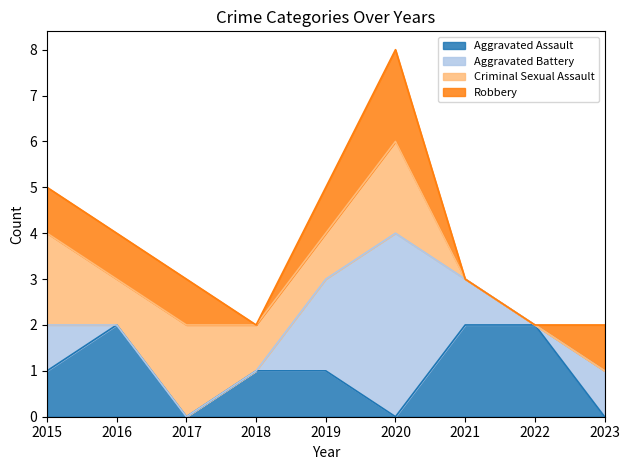

Reading left to right, what are all the values shown in this chart?

Aggravated Assault: 2015=1	2016=2	2017=0	2018=1	2019=1	2020=0	2021=2	2022=2	2023=0
Aggravated Battery: 2015=1	2016=0	2017=0	2018=0	2019=2	2020=4	2021=1	2022=0	2023=1
Criminal Sexual Assault: 2015=2	2016=1	2017=2	2018=1	2019=1	2020=2	2021=0	2022=0	2023=0
Robbery: 2015=1	2016=1	2017=1	2018=0	2019=1	2020=2	2021=0	2022=0	2023=1